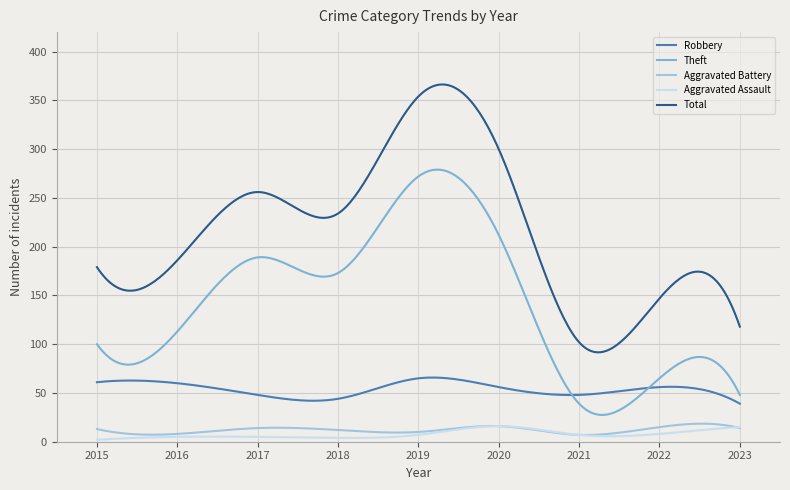

True or false: Total and Theft intersect in this chart.

False